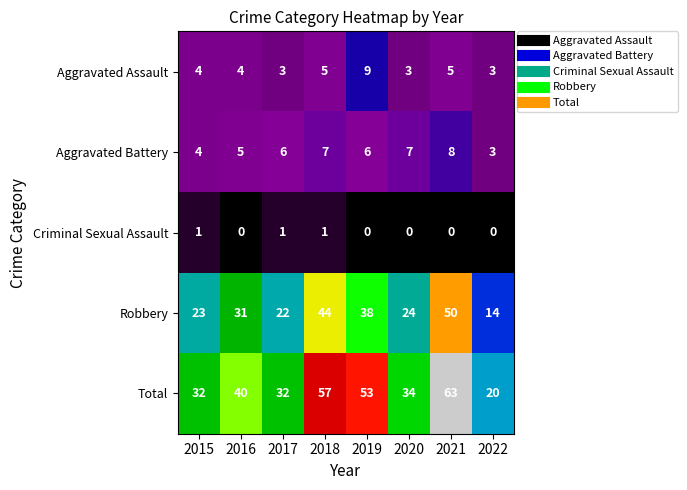

Which series has the largest total across all categories?

Total